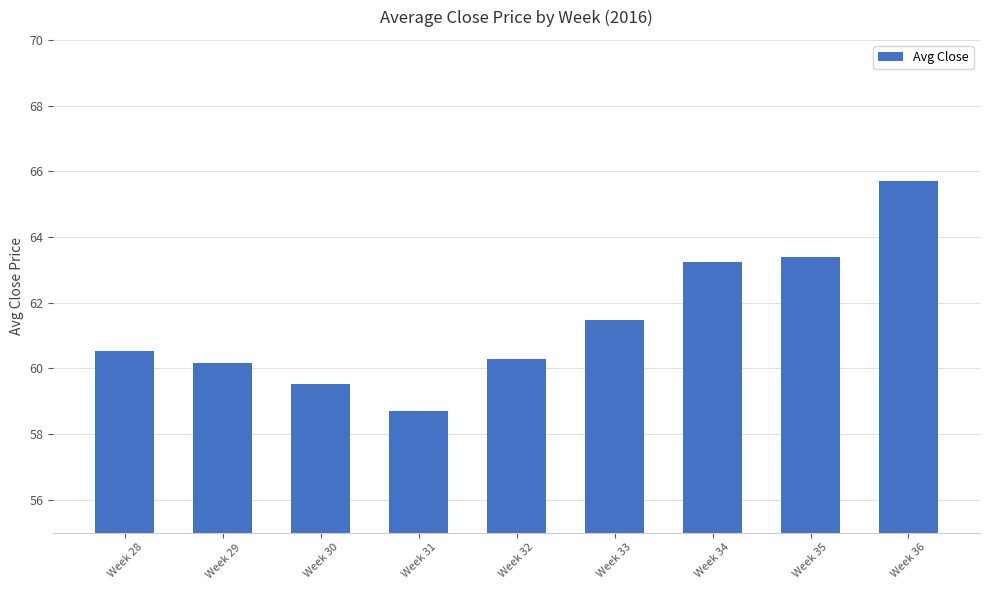

Rank the categories by value from lowest to highest.

Week 31, Week 30, Week 29, Week 32, Week 28, Week 33, Week 34, Week 35, Week 36